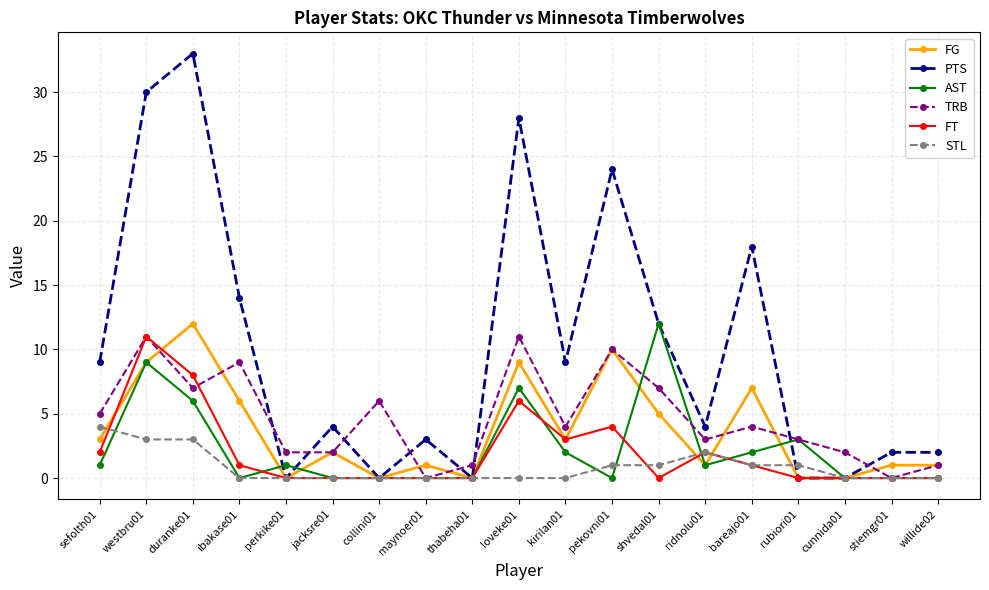

Which series has the widest spread of values?

PTS